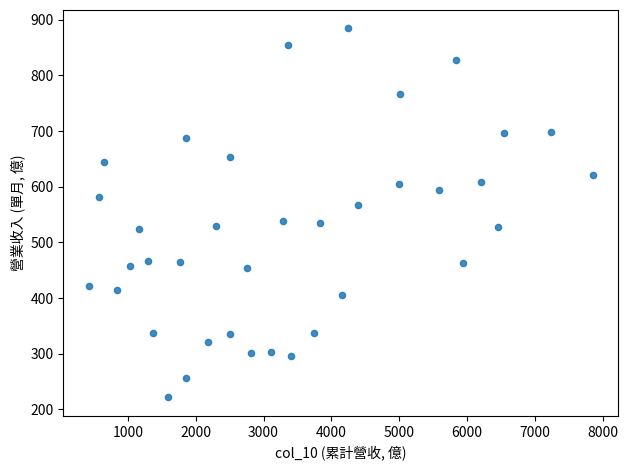

What is the range of Y values (max minus min)?

663.0